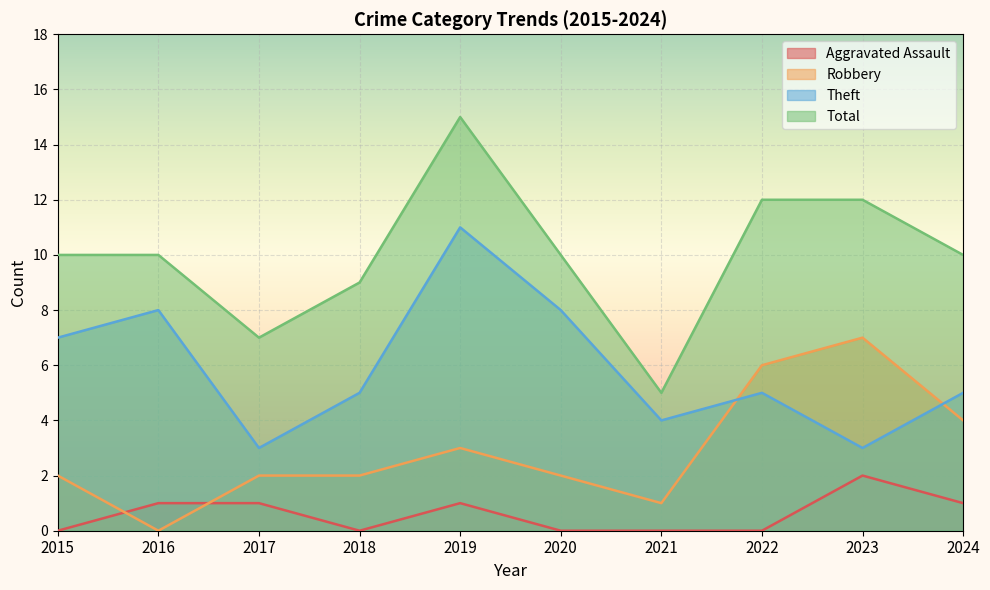

What is the value of the Theft point at the 4th from the left?

5